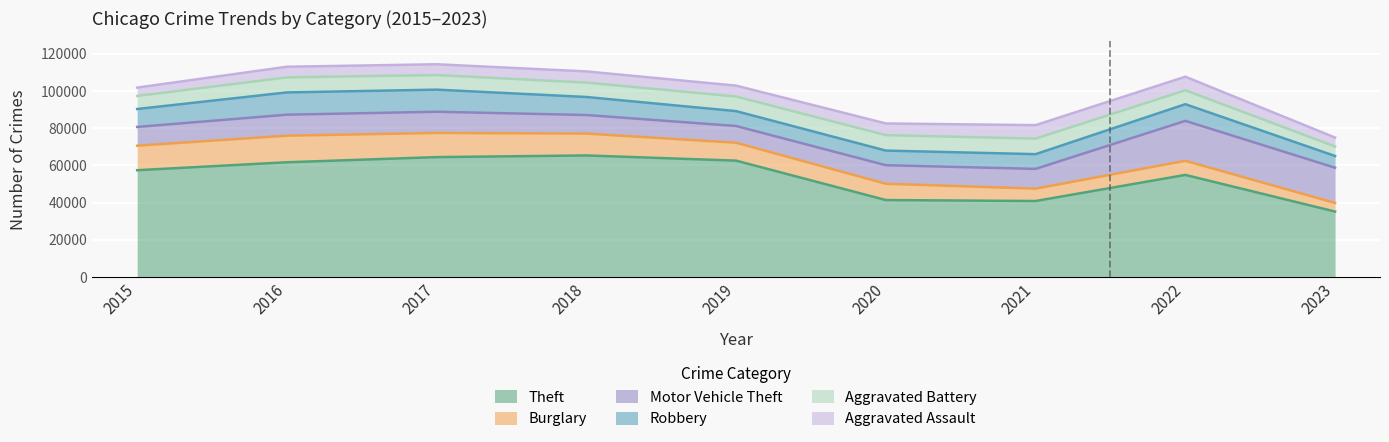

Reading left to right, transcribe all the data shown in this chart.

Theft: 2015=57350	2016=61621	2017=64386	2018=65286	2019=62491	2020=41321	2021=40798	2022=54820	2023=35131
Burglary: 2015=13184	2016=14289	2017=13001	2018=11747	2019=9638	2020=8757	2021=6659	2022=7592	2023=4627
Motor Vehicle Theft: 2015=10068	2016=11286	2017=11380	2018=9985	2019=8977	2020=9959	2021=10602	2022=21449	2023=18933
Robbery: 2015=9638	2016=11960	2017=11880	2018=9681	2019=7995	2020=7855	2021=7918	2022=8965	2023=6301
Aggravated Battery: 2015=7018	2016=8086	2017=7845	2018=7734	2019=7857	2020=8320	2021=8346	2022=7487	2023=5101
Aggravated Assault: 2015=4480	2016=5712	2017=5793	2018=6001	2019=5841	2020=6262	2021=7243	2022=7278	2023=4804